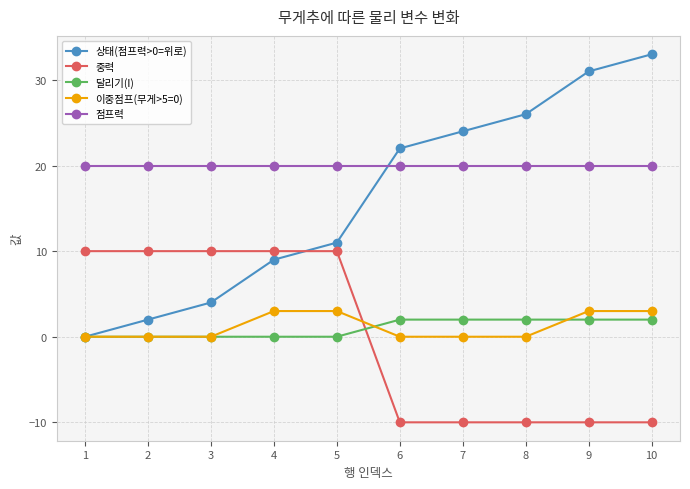

List the labels in order of 상태(점프력>0=위로) value, smallest first.

1, 2, 3, 4, 5, 6, 7, 8, 9, 10